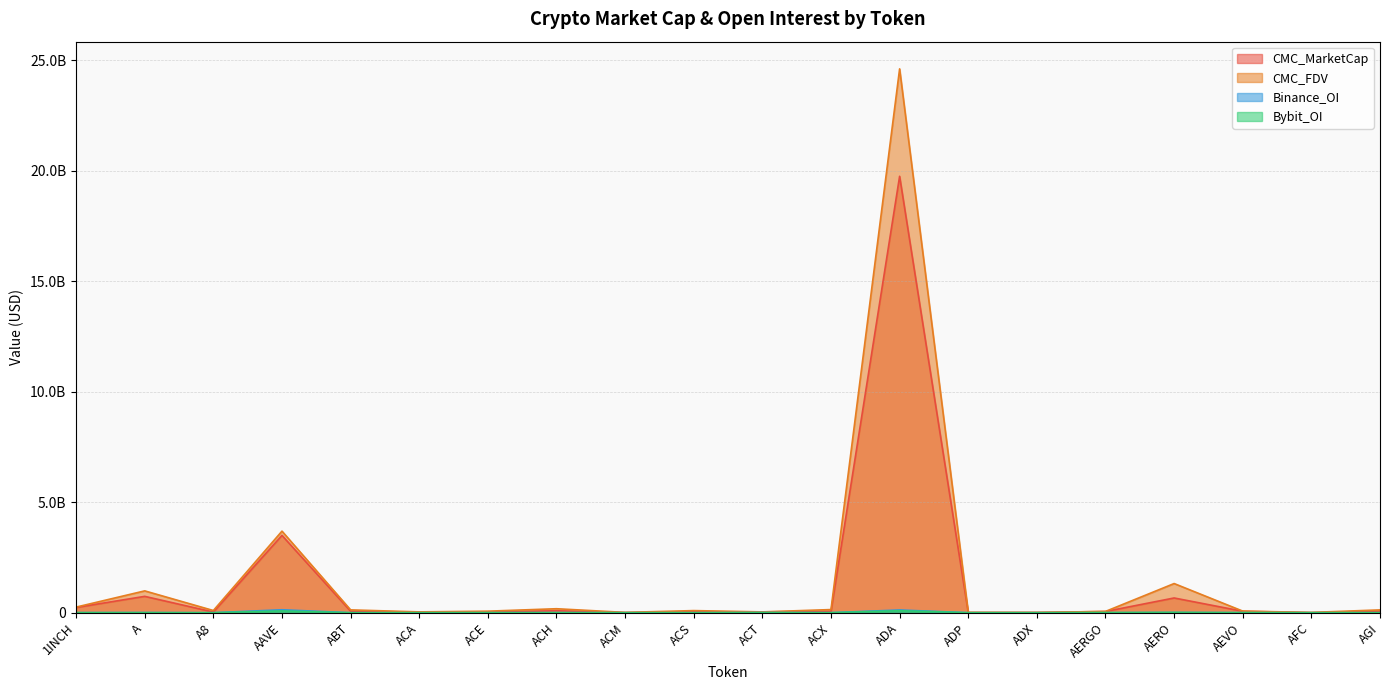

What is the difference between the highest and lowest values at ACX?

142016410